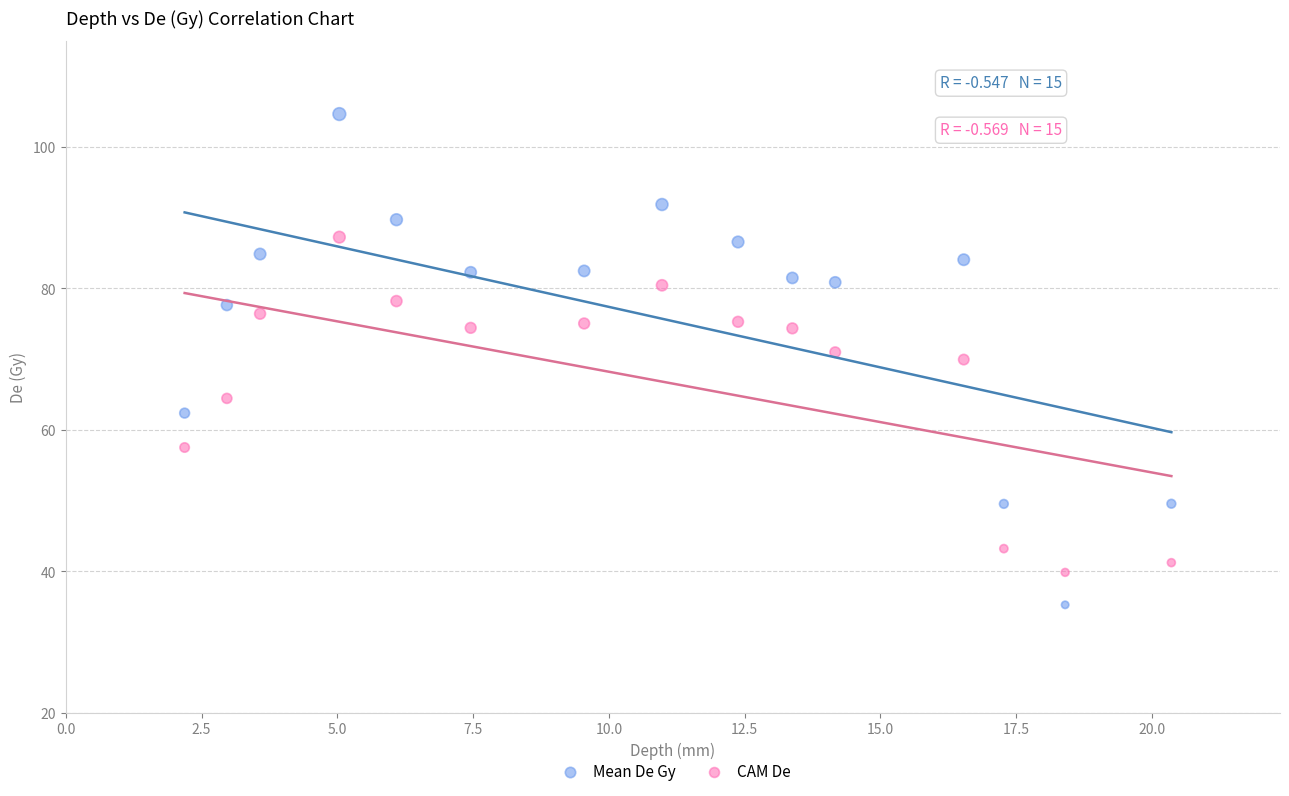

Which series has the largest Y range (max minus min)?

Mean De Gy